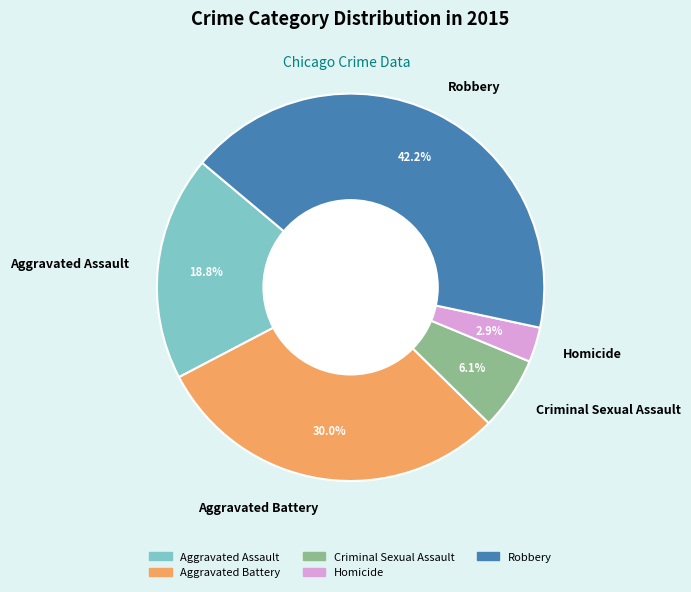

What is the smallest slice in the pie chart?

Homicide